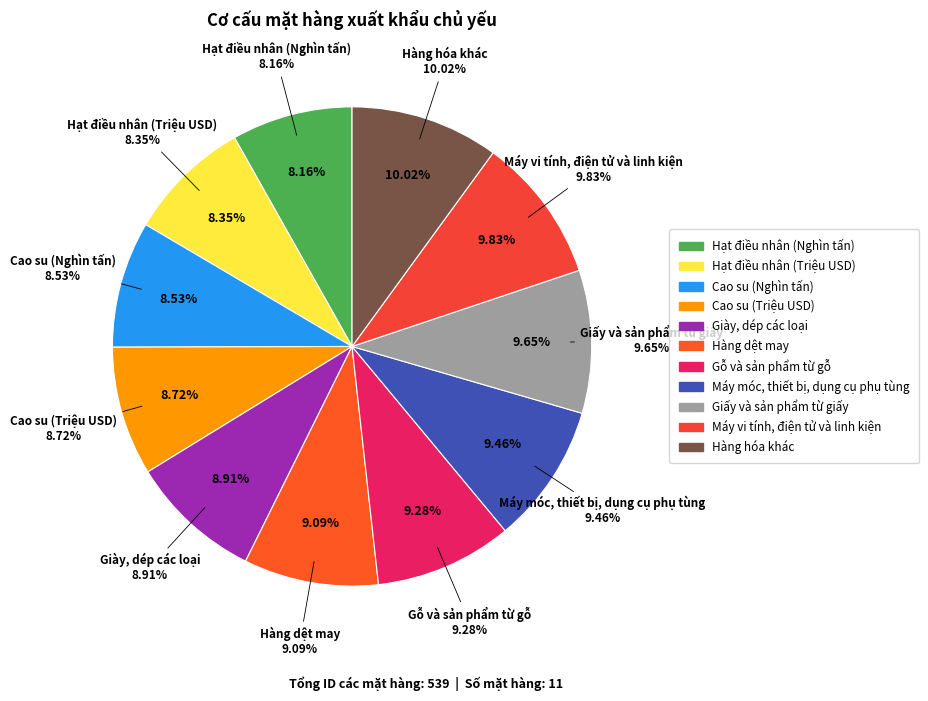

To the nearest percent, what is the combined percentage of Giấy và sản phẩm từ giấy and Cao su (Nghìn tấn)?

18%